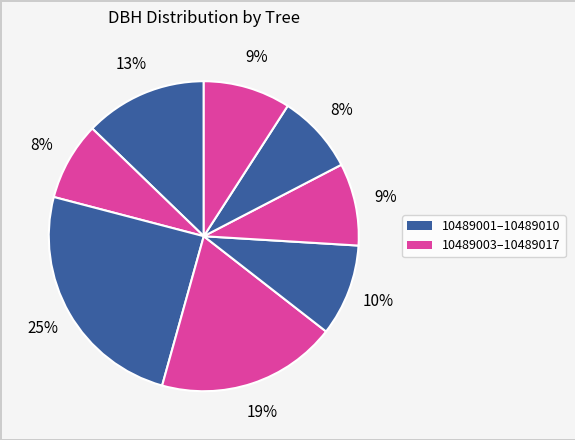

How many segments does this pie chart have?

8